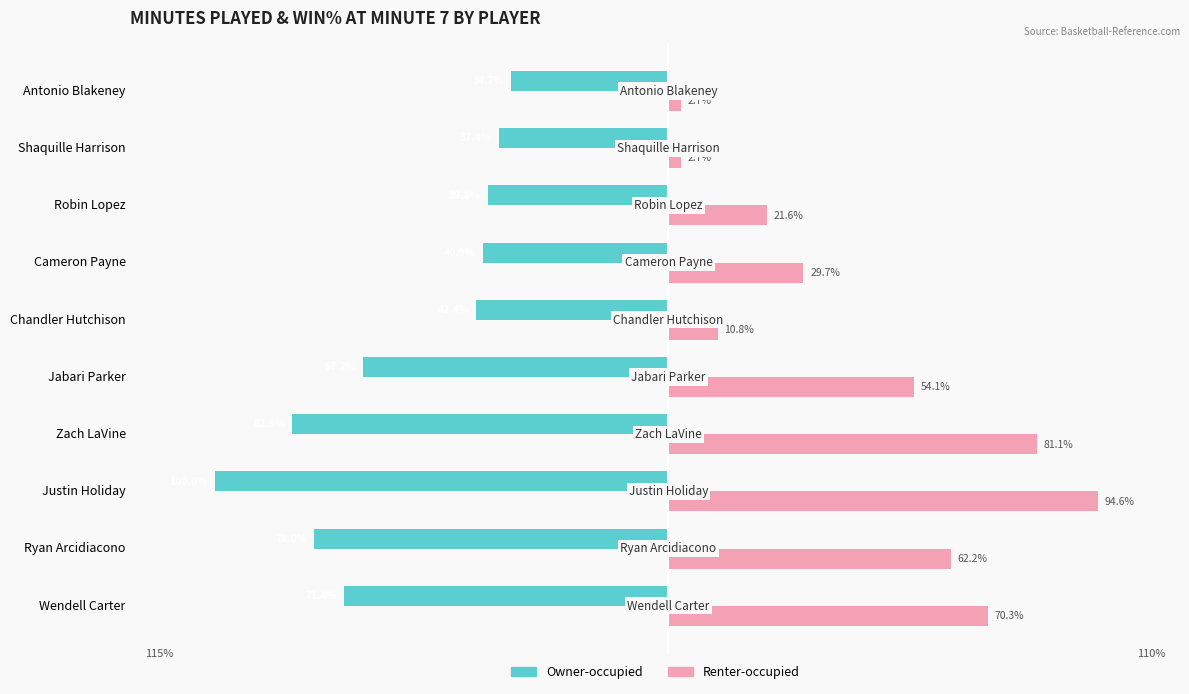

Reading right to left, what are all the values shown in this chart?

Owner-occupied: -34.7	-37.4	-39.8	-40.9	-42.4	-67.2	-82.9	-100.0	-78.0	-71.4
Renter-occupied: 2.7	2.7	21.6	29.7	10.8	54.1	81.1	94.6	62.2	70.3